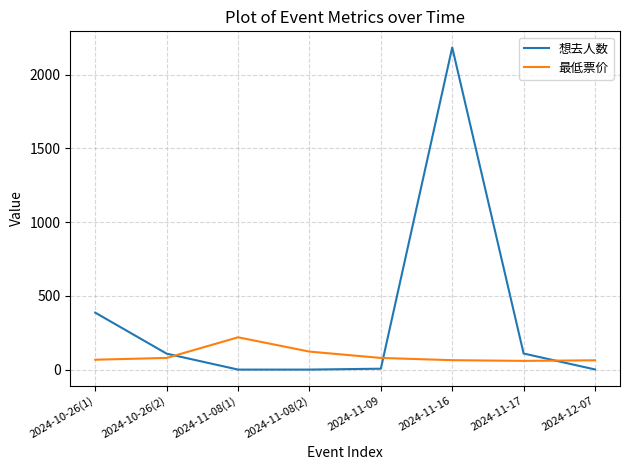

What is the difference between the second highest and minimum values in the 最低票价 series?

63.0